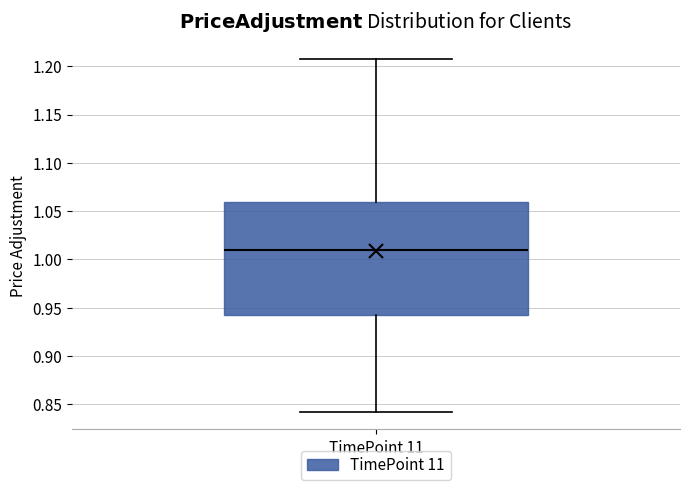

Transcribe this box plot: give where the median line is, the range the box spans, and where the two whiskers end, as read against the y-axis. The values are not printed on the chart, so give them approximately, as read against the axis.

median 1.010, box 0.945 to 1.060, whiskers 0.840 to 1.205